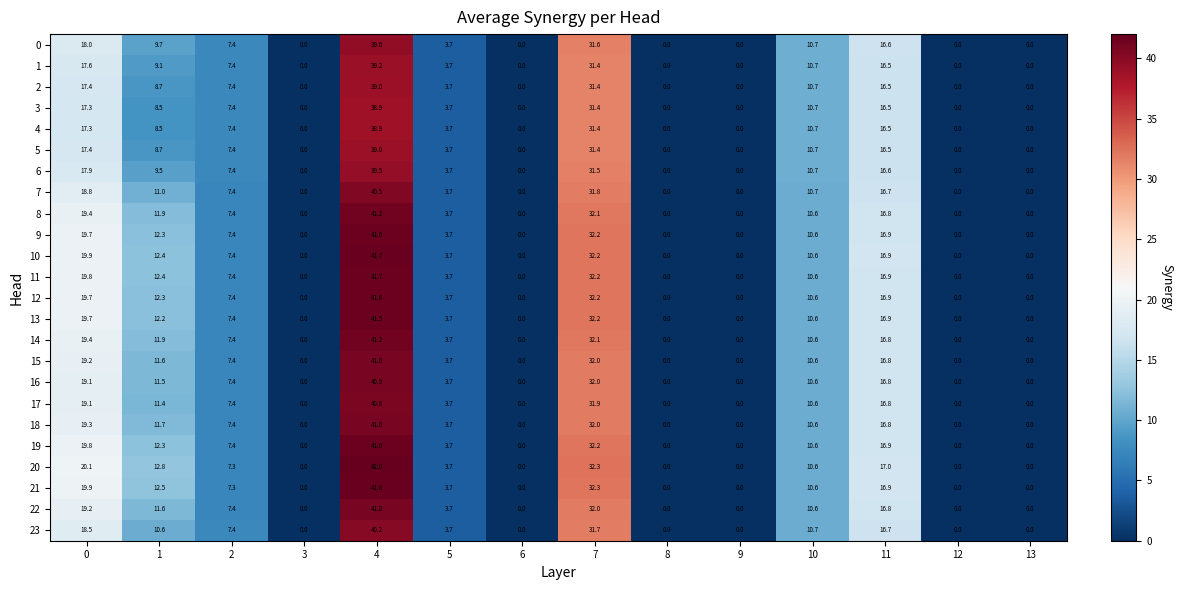

Which series has the largest range (max minus min)?

20